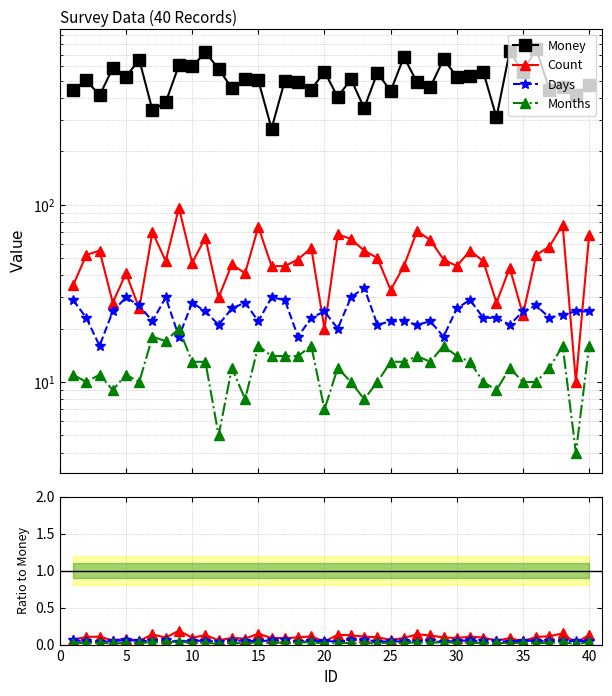

Which series has the widest spread of values?

Money